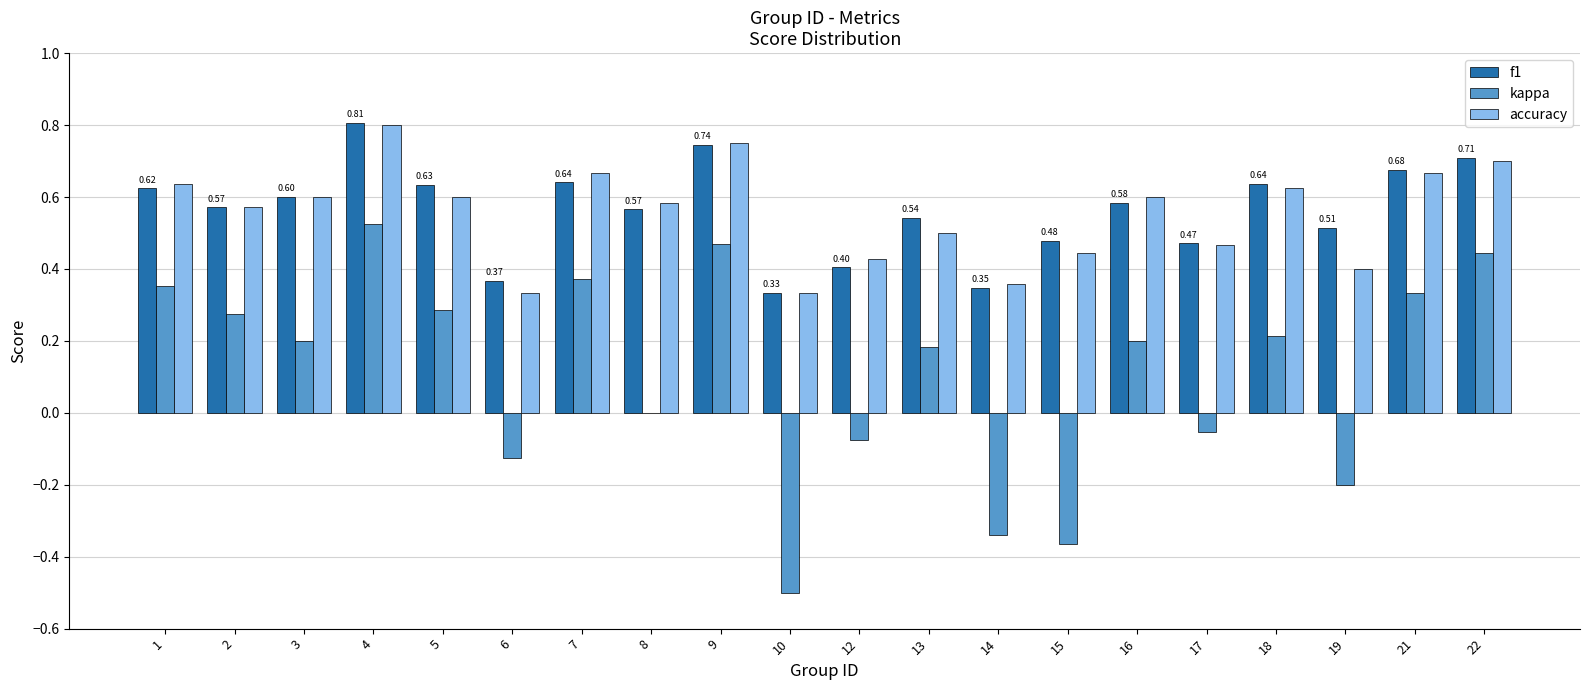

At which category is the sum across all series the highest?

4